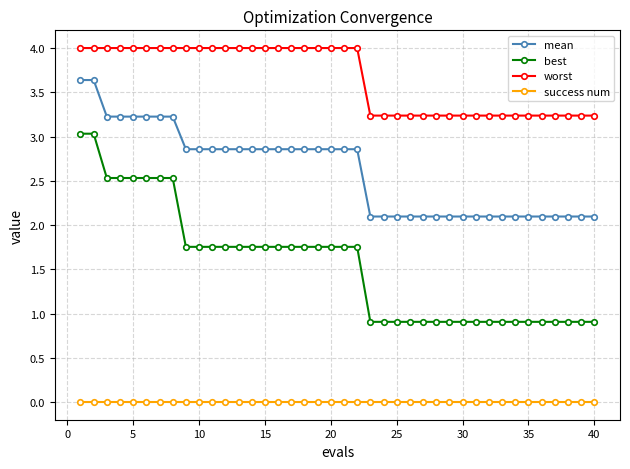

What is the maximum value for mean?

3.6